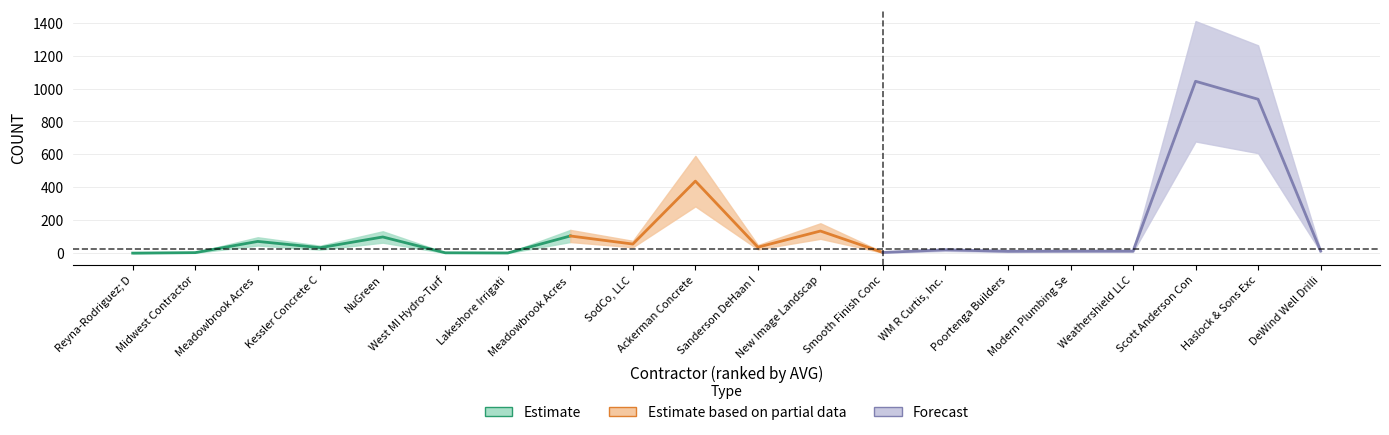

At which category does the chart reach its peak across all series?

17